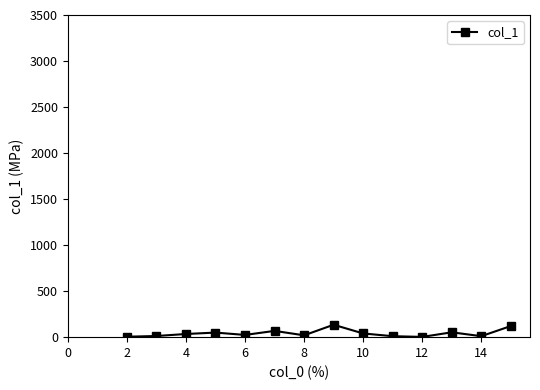

What is the average value?

41.9